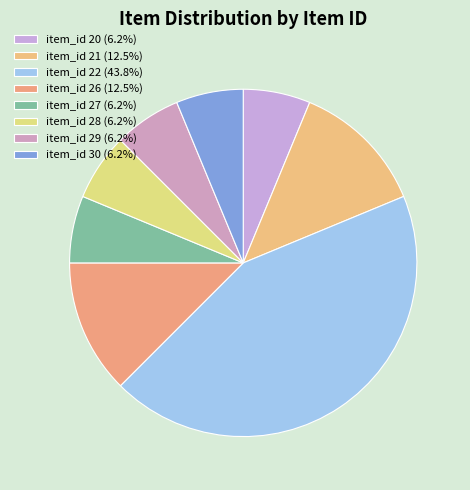

What percentage is NOT represented by item_id 20?

93.8%